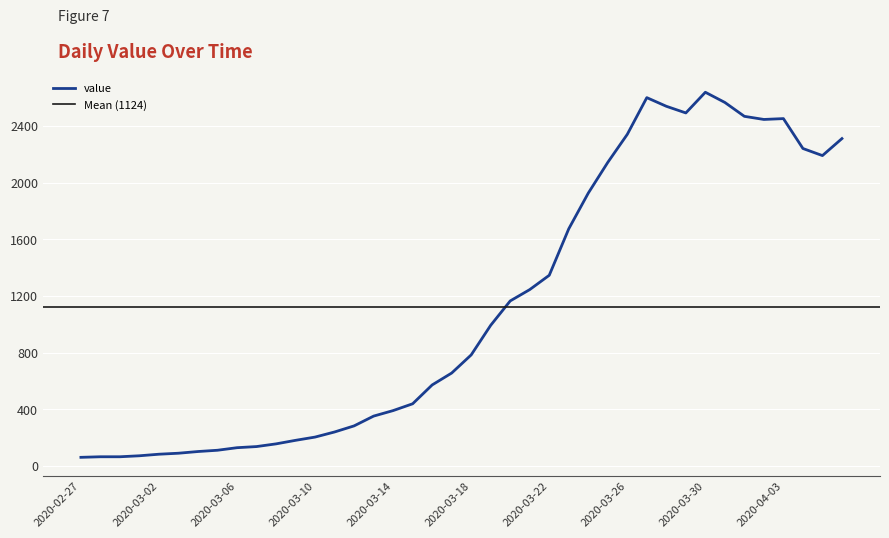

What is the label of the 3rd point from the left?

2020-02-29